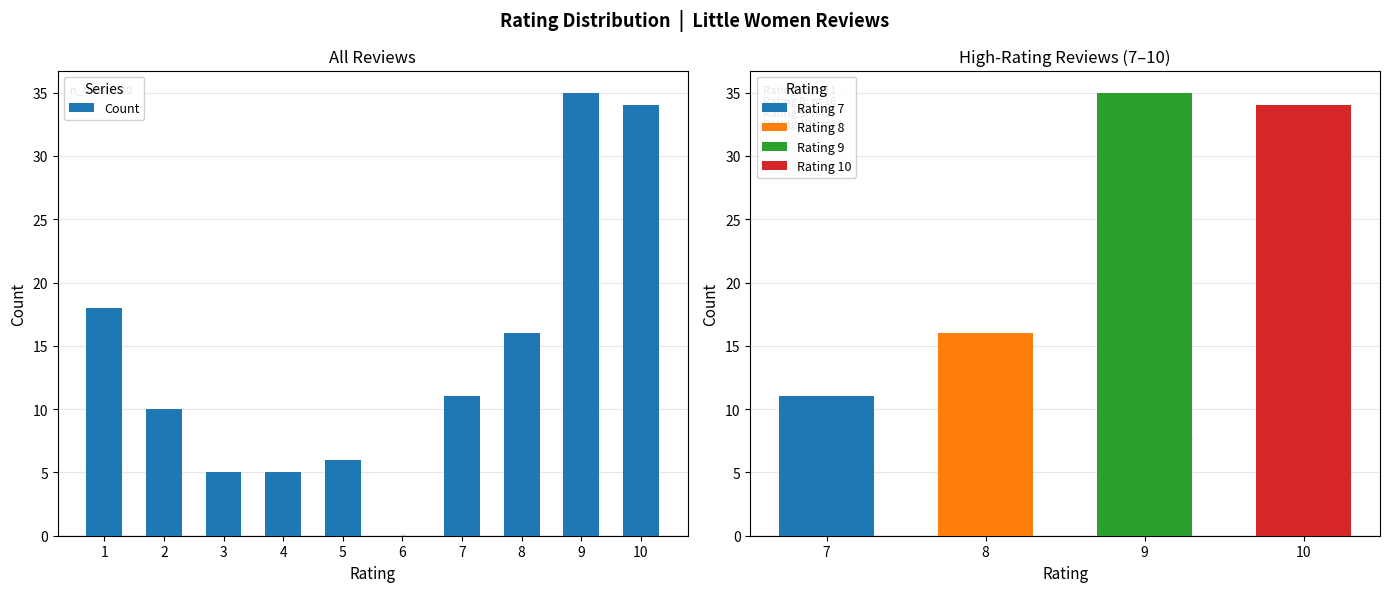

What is the change in value from 4 to 8?

+11